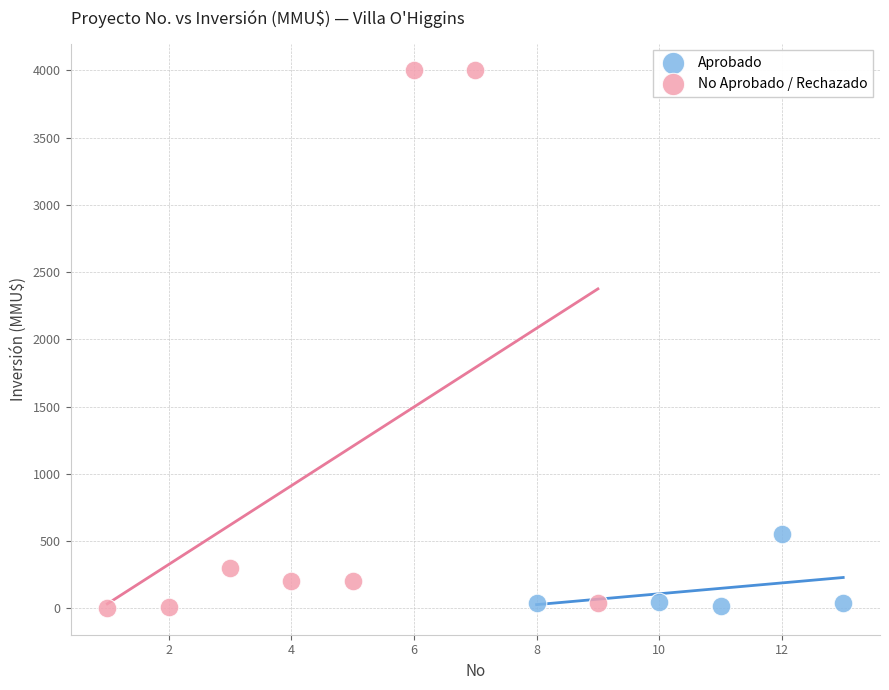

Which series has the widest spread of Y values?

No Aprobado / Rechazado